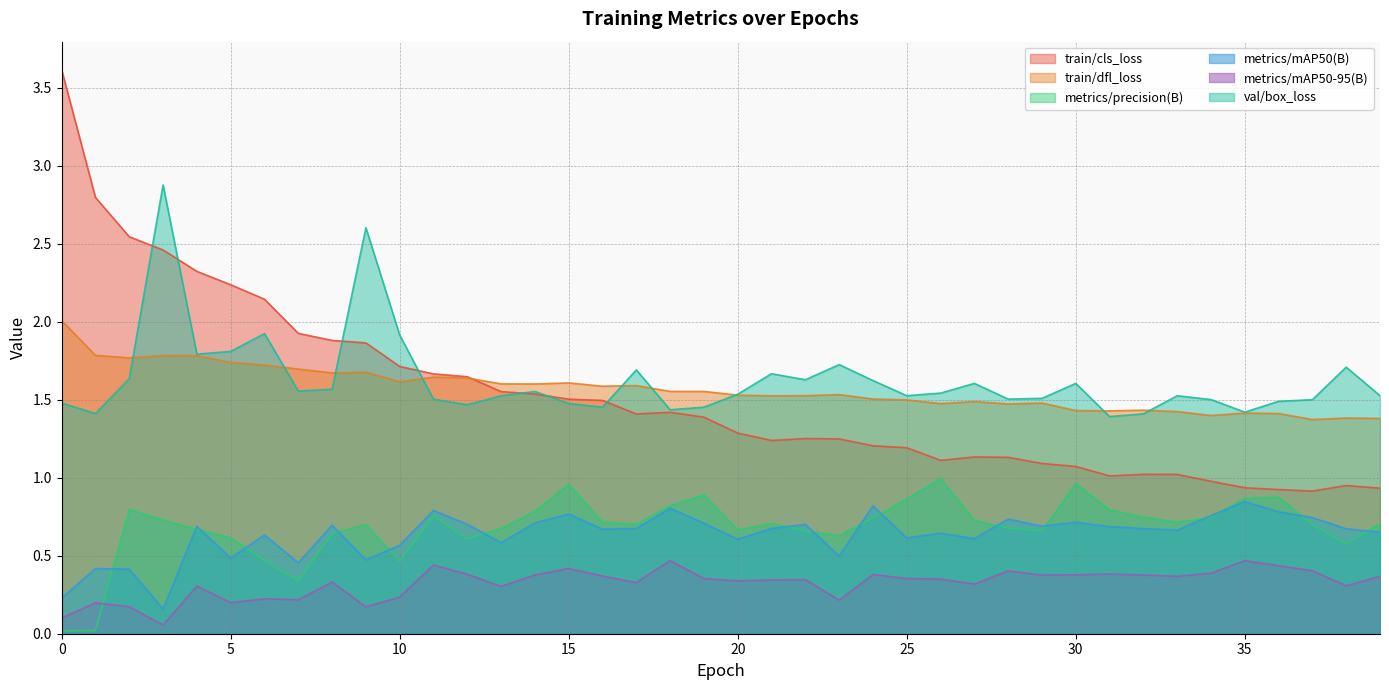

What is the difference between the train/dfl_loss values at 39 and 20?

0.1